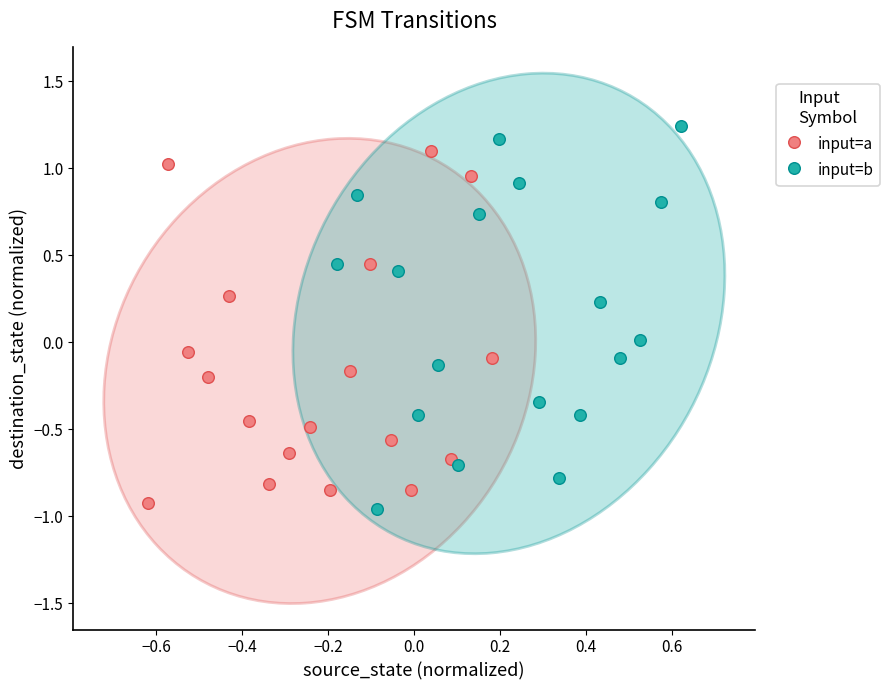

Which series contains the highest Y value?

input=b